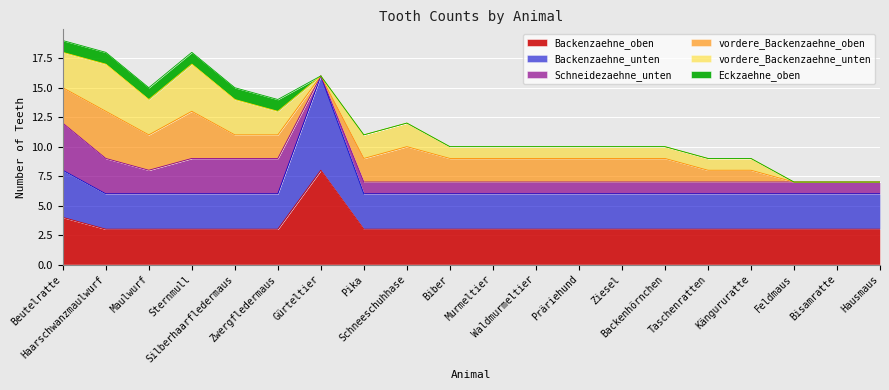

At which category is the sum across all series the highest?

Beutelratte